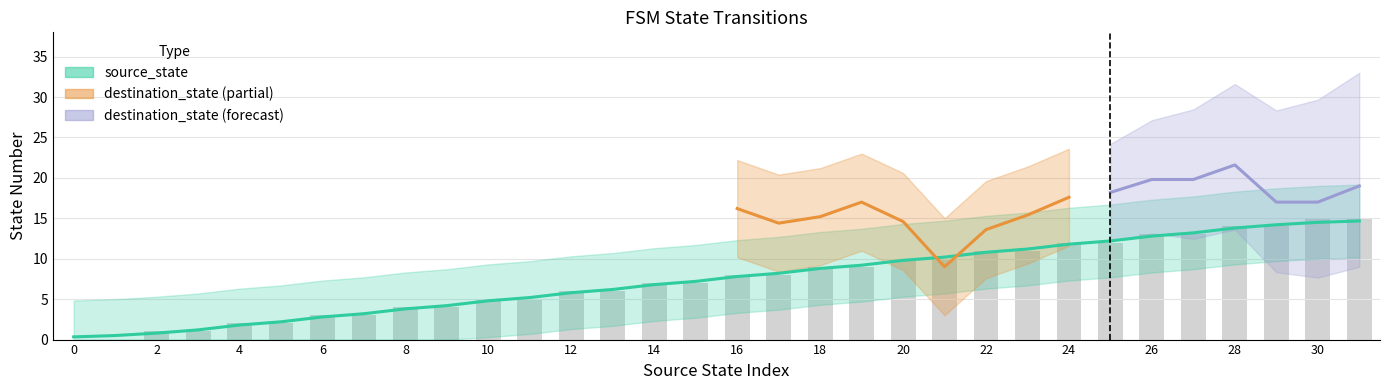

Rank the categories by value from highest to lowest.

30, 31, 28, 29, 26, 27, 24, 25, 22, 23, 20, 21, 18, 19, 16, 17, 14, 15, 12, 13, 10, 11, 8, 9, 6, 7, 4, 5, 2, 3, 0, 1